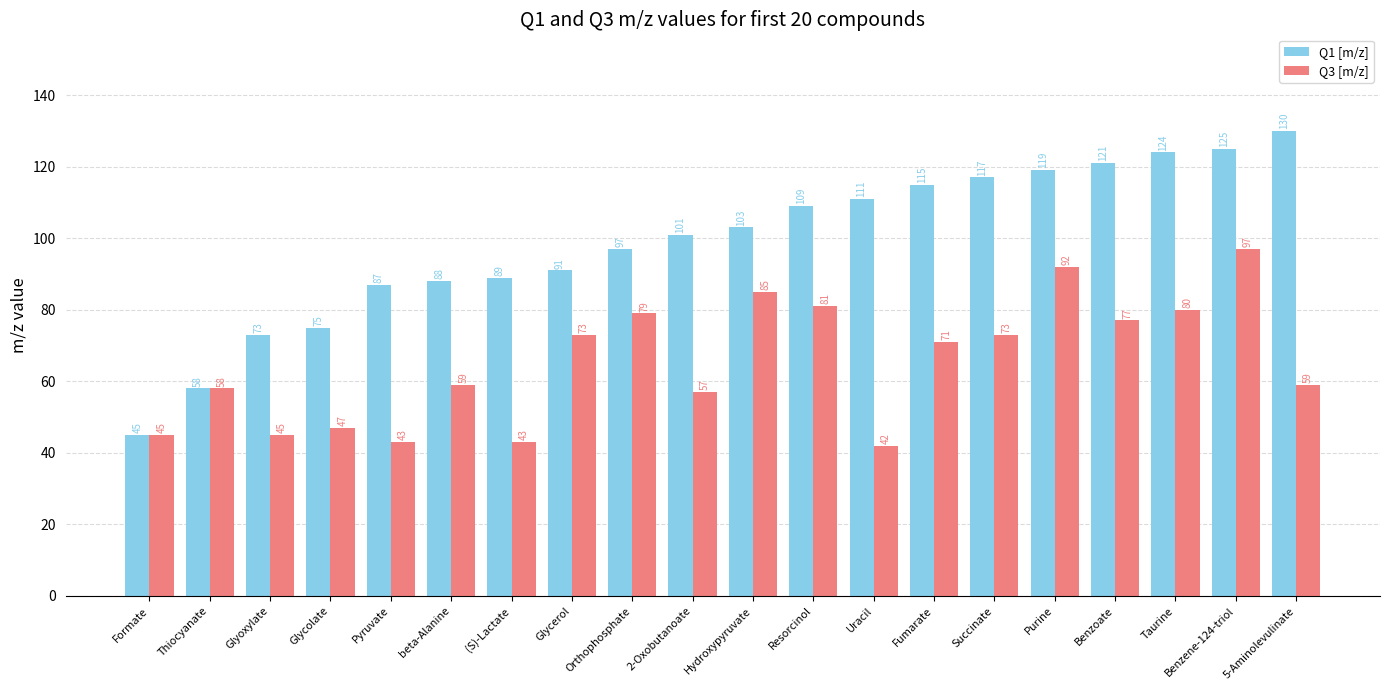

What is the label of the 2nd bar from the right?

Benzene-124-triol